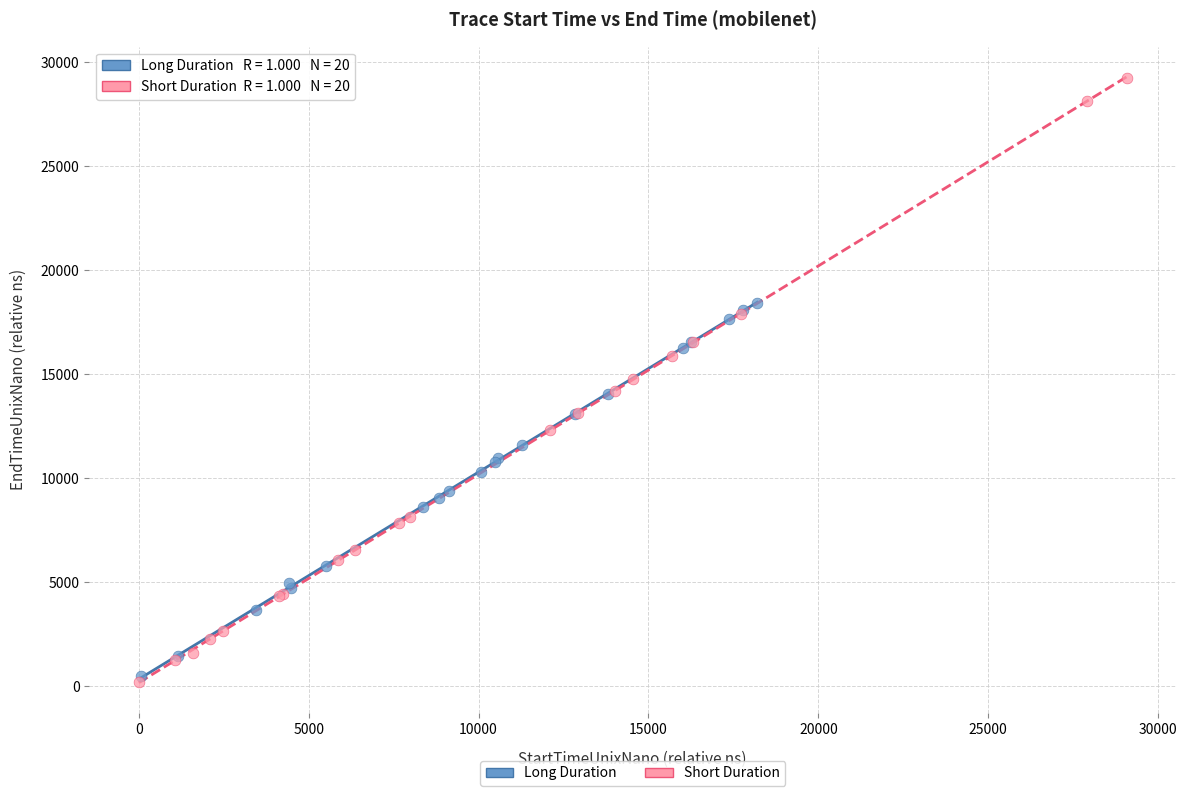

Which series reaches the maximum Y coordinate?

Short Duration